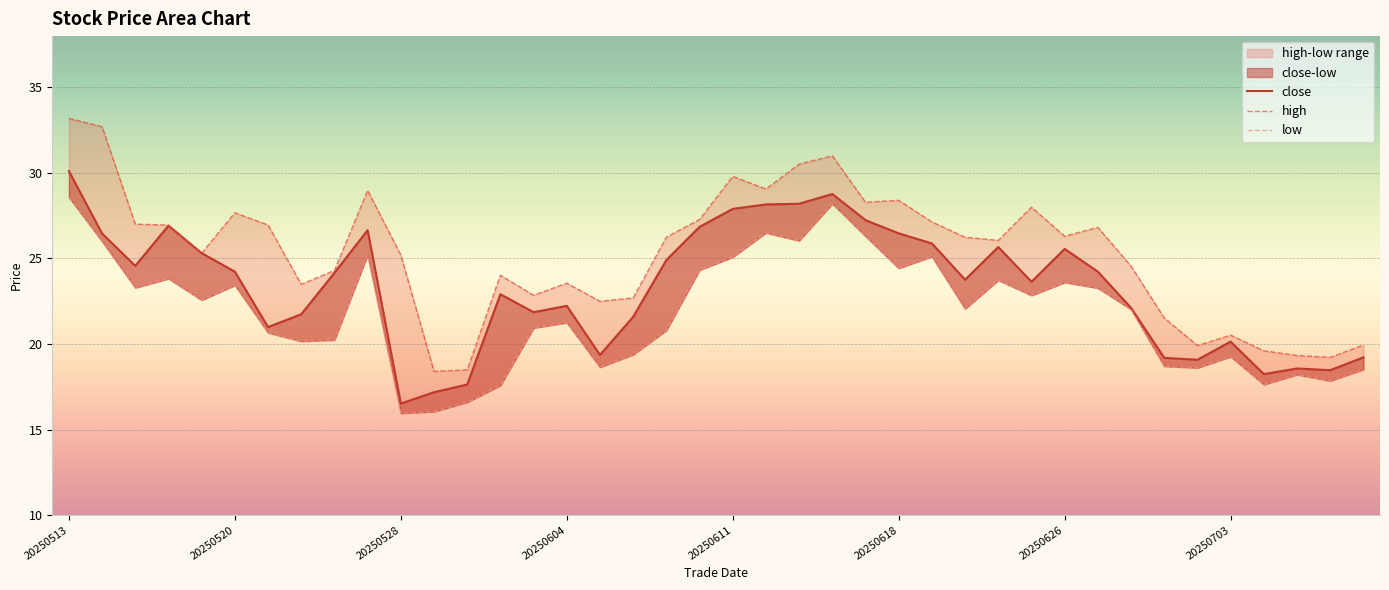

In low, how many points are lower than both neighbors (excluding endpoints)?

12